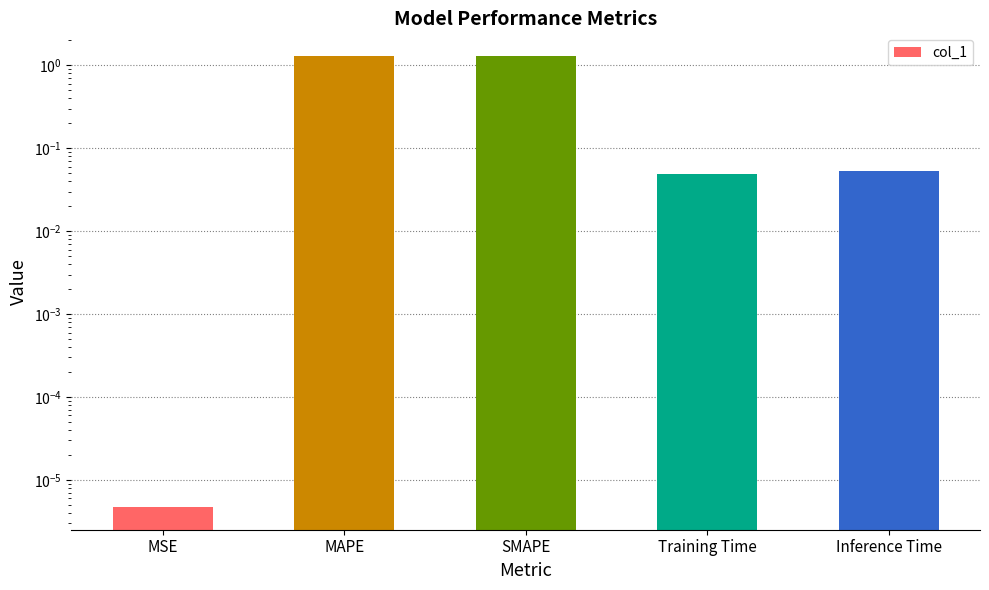

Which has a higher value, MSE or SMAPE?

SMAPE